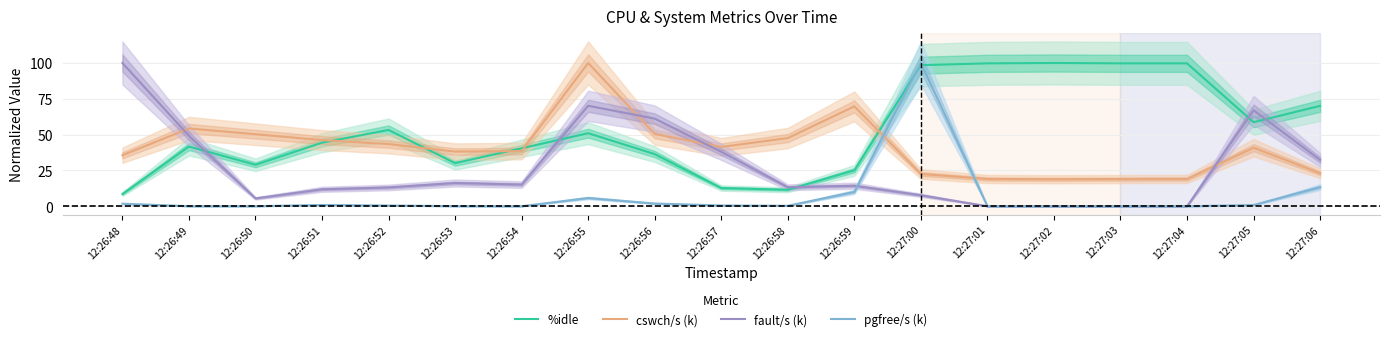

What is the spread (max minus min) of values at 12:26:55?

94.2